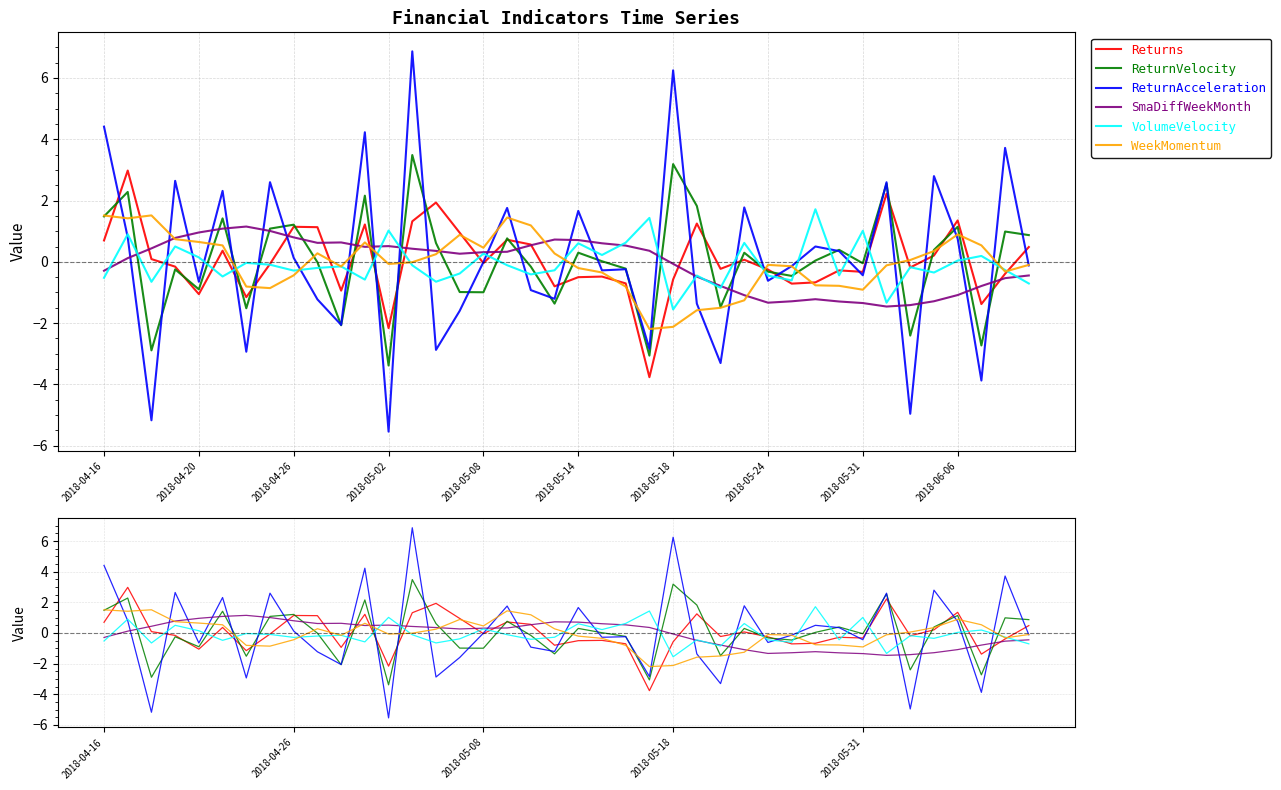

What is the minimum value shown in the chart?

-5.5